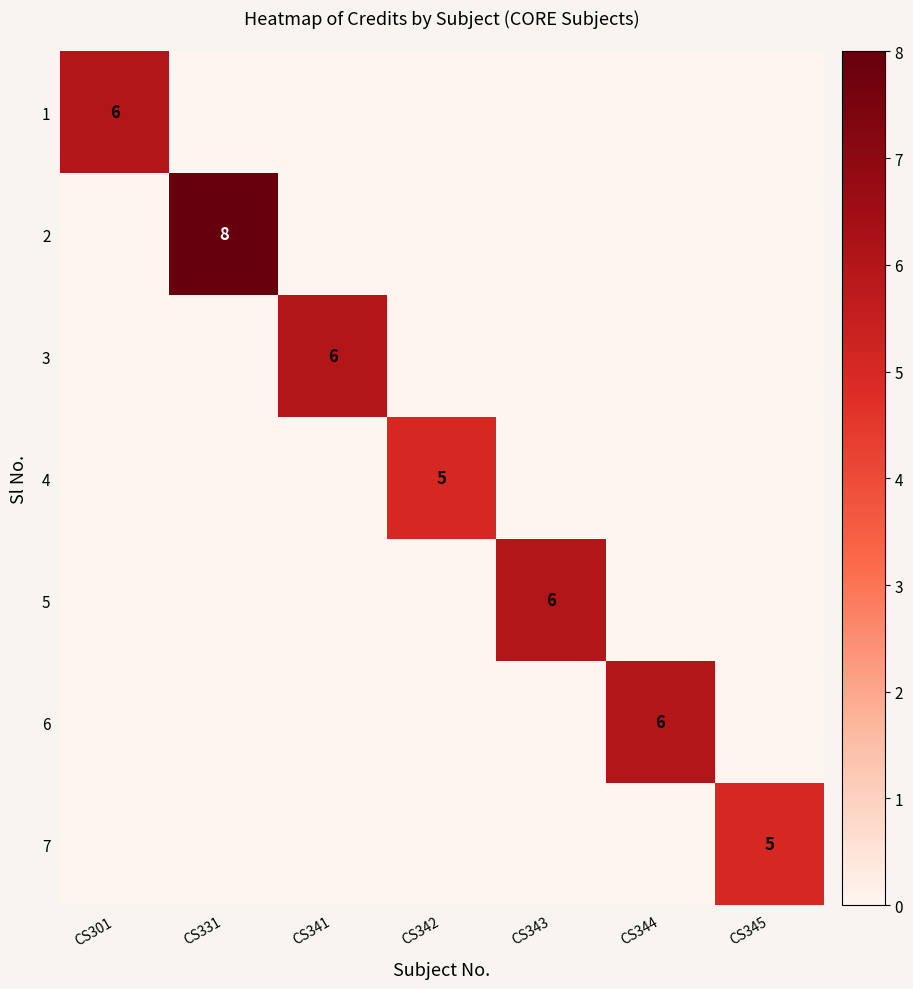

True or false: 2 has a value of 8 at CS331.

True